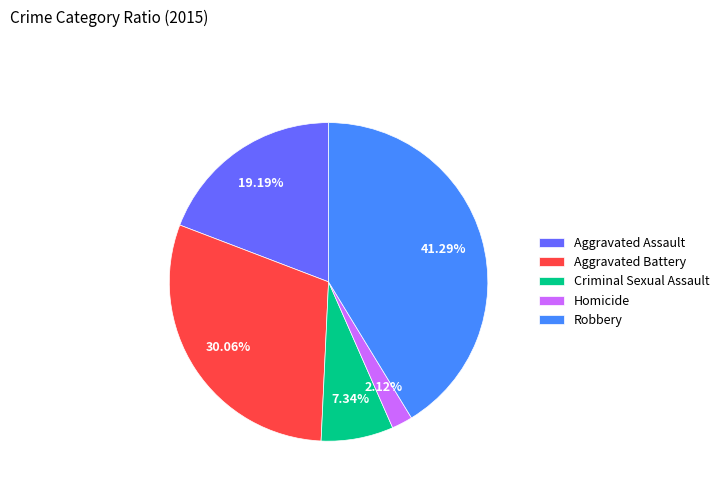

Approximately how many times larger is the value at Aggravated Battery compared to Aggravated Assault?

1.6